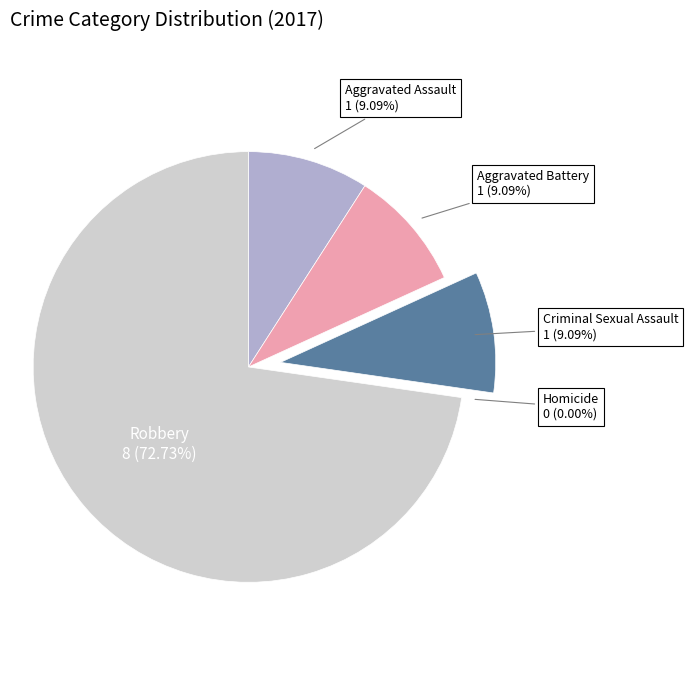

Is the sum of Aggravated Assault and Criminal Sexual Assault greater than half?

No